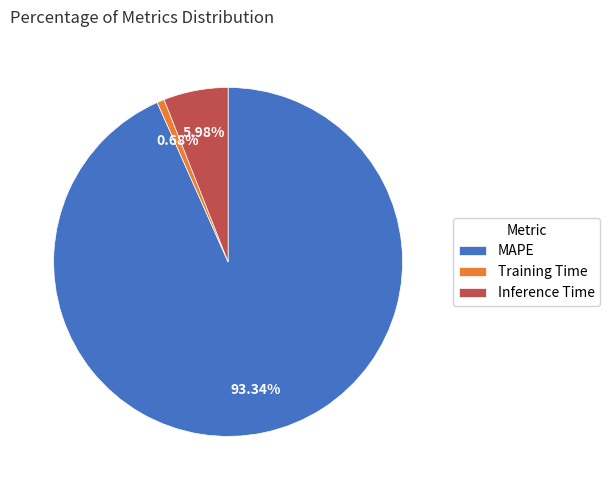

To the nearest percent, what percentage of the pie is Training Time?

1%